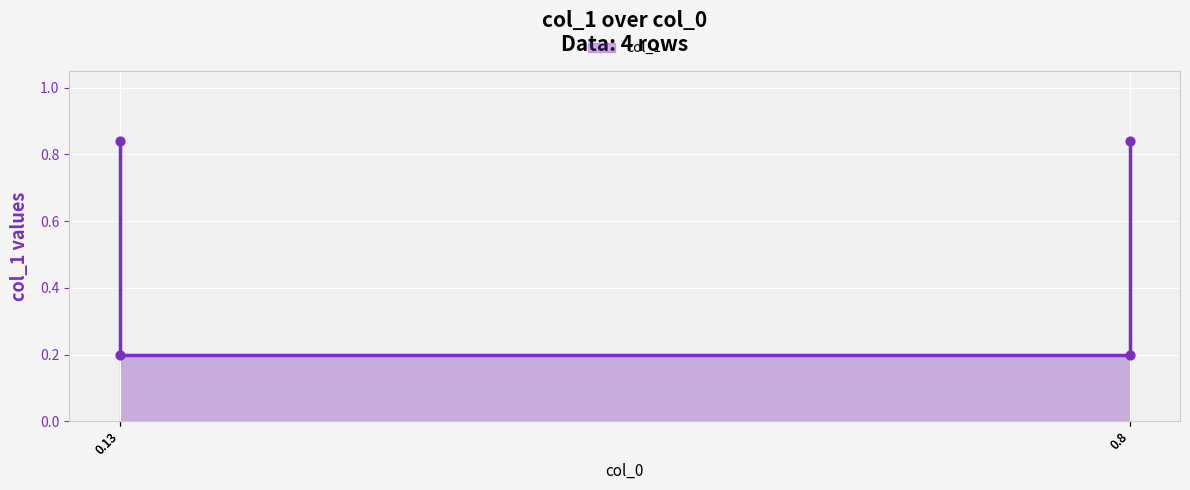

What is the change in value from 0.13 to 0.8?

+0.6